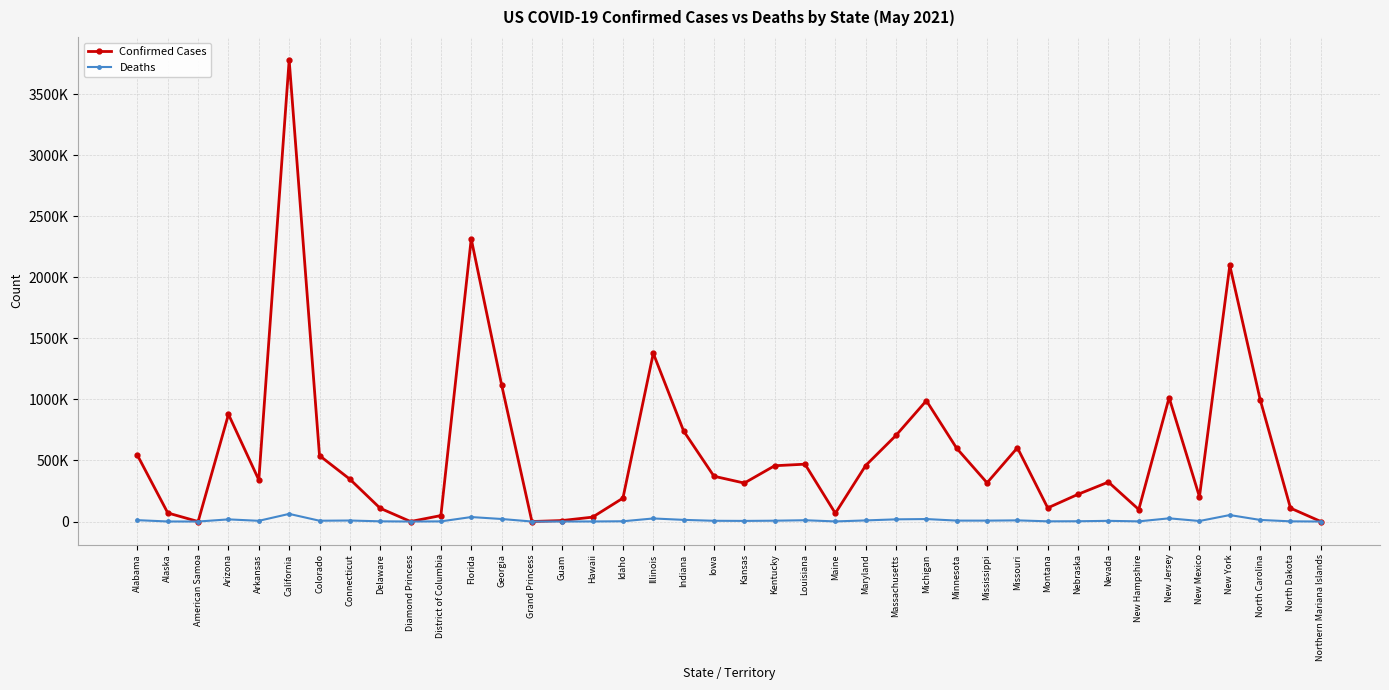

Which category has the lowest value in the Deaths series?

American Samoa